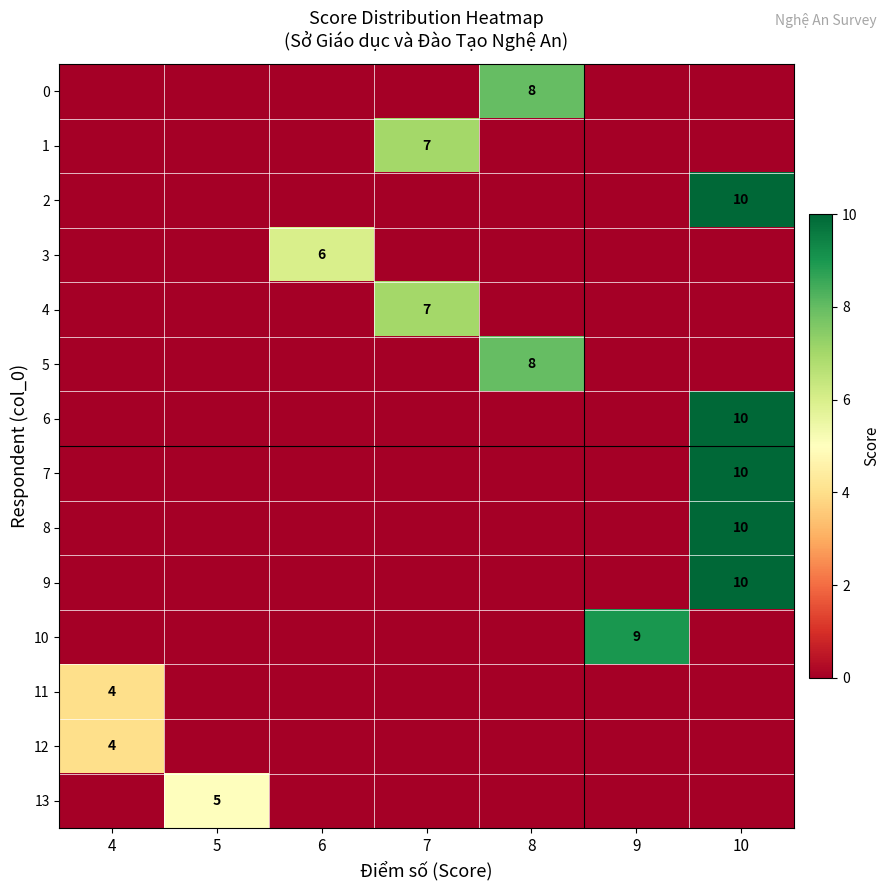

The value of 11 at 4 is 4. True or false?

True